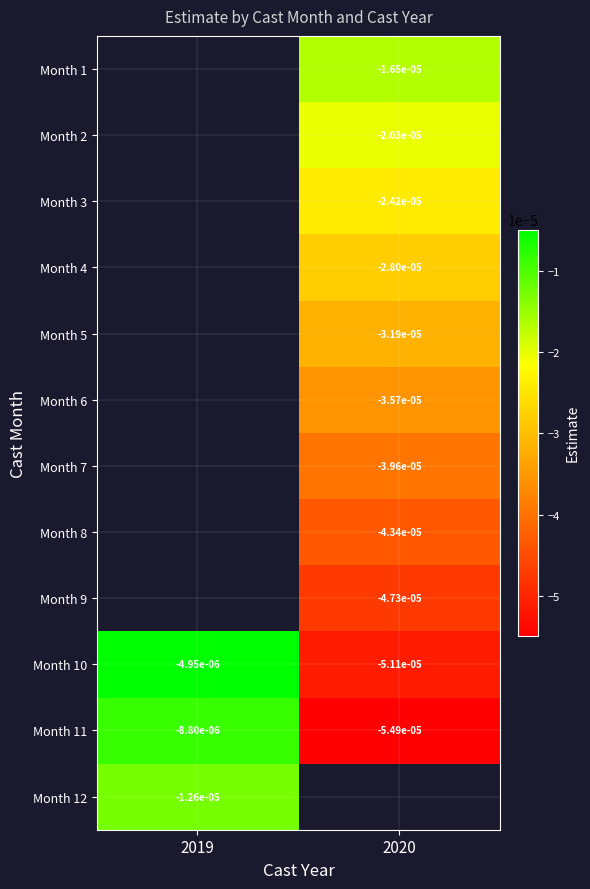

Is it true that Month 10 equals -0.0 at 2019?

True